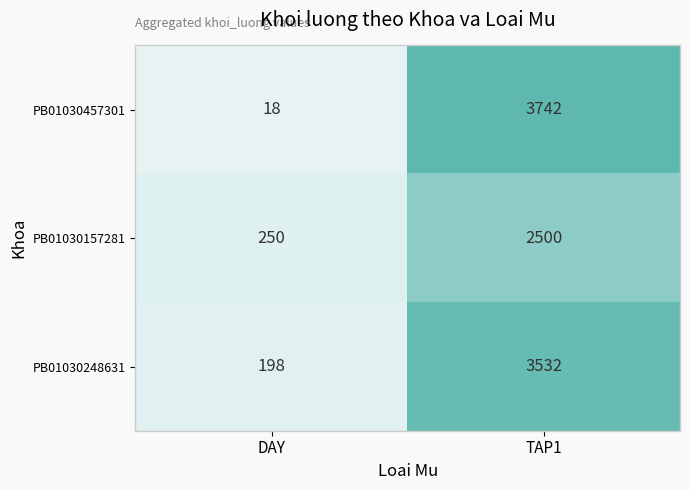

Read the PB01030157281 value at TAP1, to the nearest 10.

2500